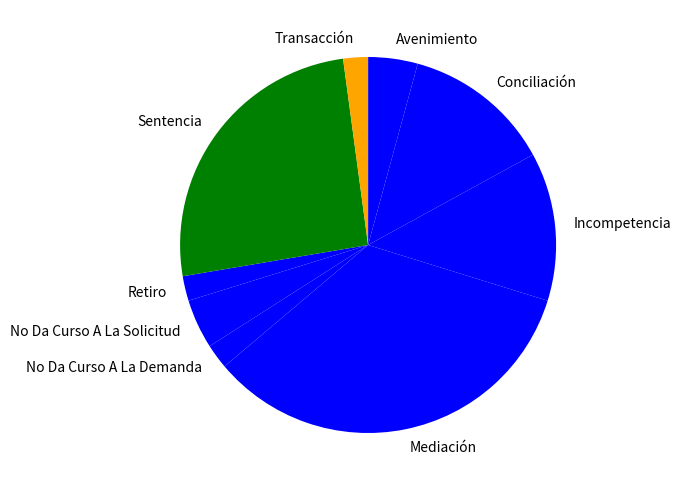

Is it true that Avenimiento is 4% of the pie?

True